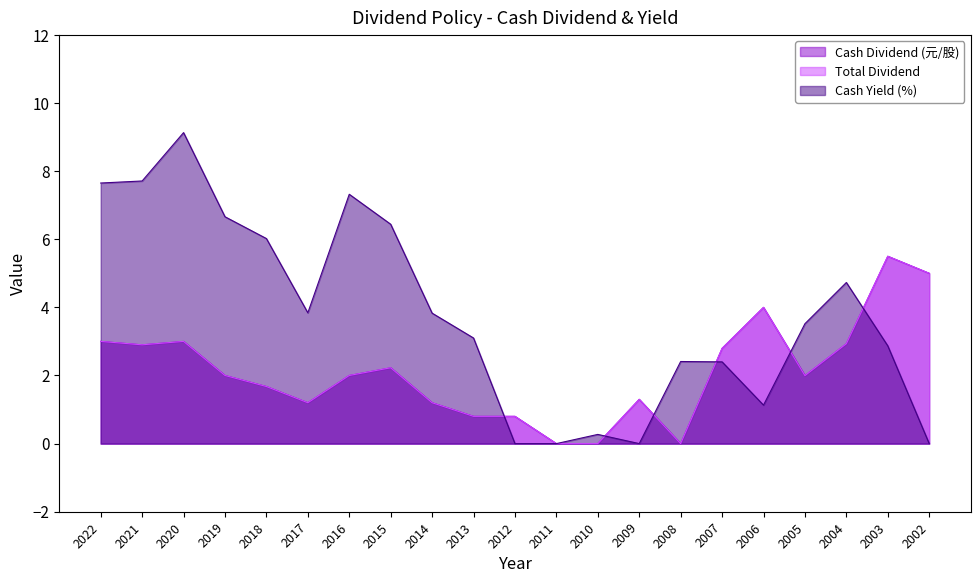

Reading left to right, list all the values displayed in this chart.

Cash Dividend (元/股): 3.0	2.9	3.0	2.0	1.7	1.2	2.0	2.2	1.2	0.8	0.8	0.0	0.0	1.3	0.0	2.8	4.0	2.0	2.9	5.5	5.0
Total Dividend: 3.0	2.9	3.0	2.0	1.7	1.2	2.0	2.2	1.2	0.8	0.8	0.0	0.0	1.3	0.0	2.8	4.0	2.0	2.9	5.5	5.0
Cash Yield (%): 7.7	7.7	9.1	6.7	6.0	3.8	7.3	6.4	3.8	3.1	0.0	0.0	0.3	0.0	2.4	2.4	1.1	3.5	4.7	2.9	0.0